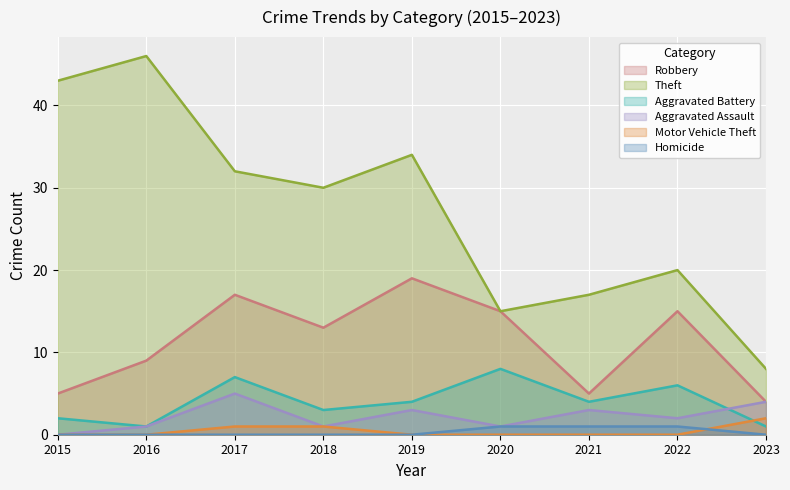

At which label does Theft first exceed 30?

2015